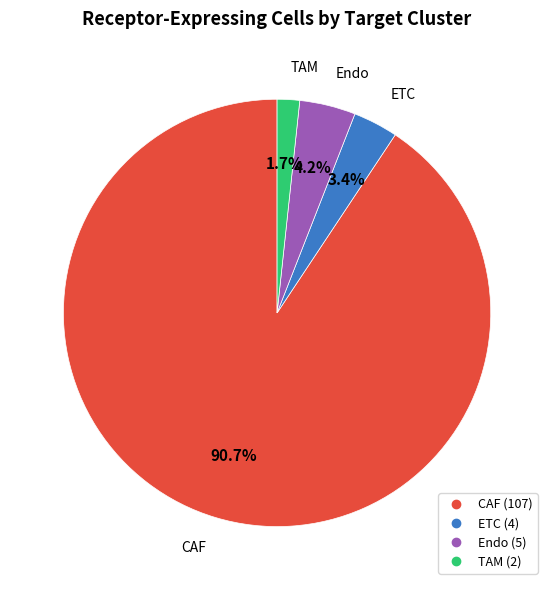

Does CAF represent more than half of the total?

Yes